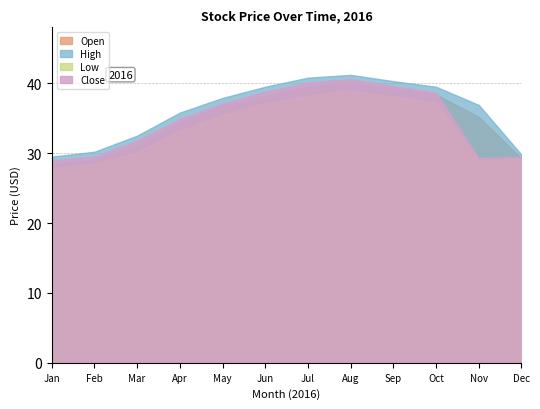

What is the difference between the High values at 2016-10 and 2016-02?

9.3